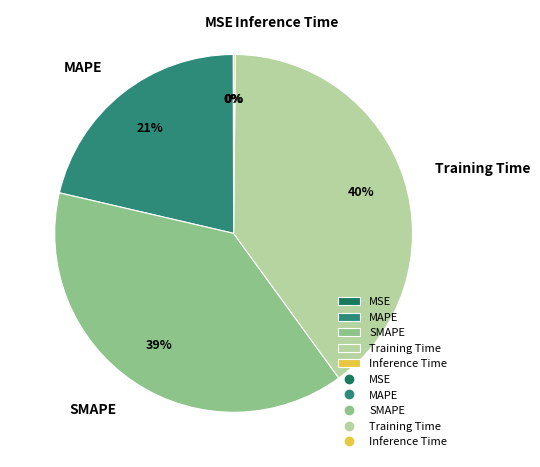

True or false: Training Time accounts for 40% of the total.

True